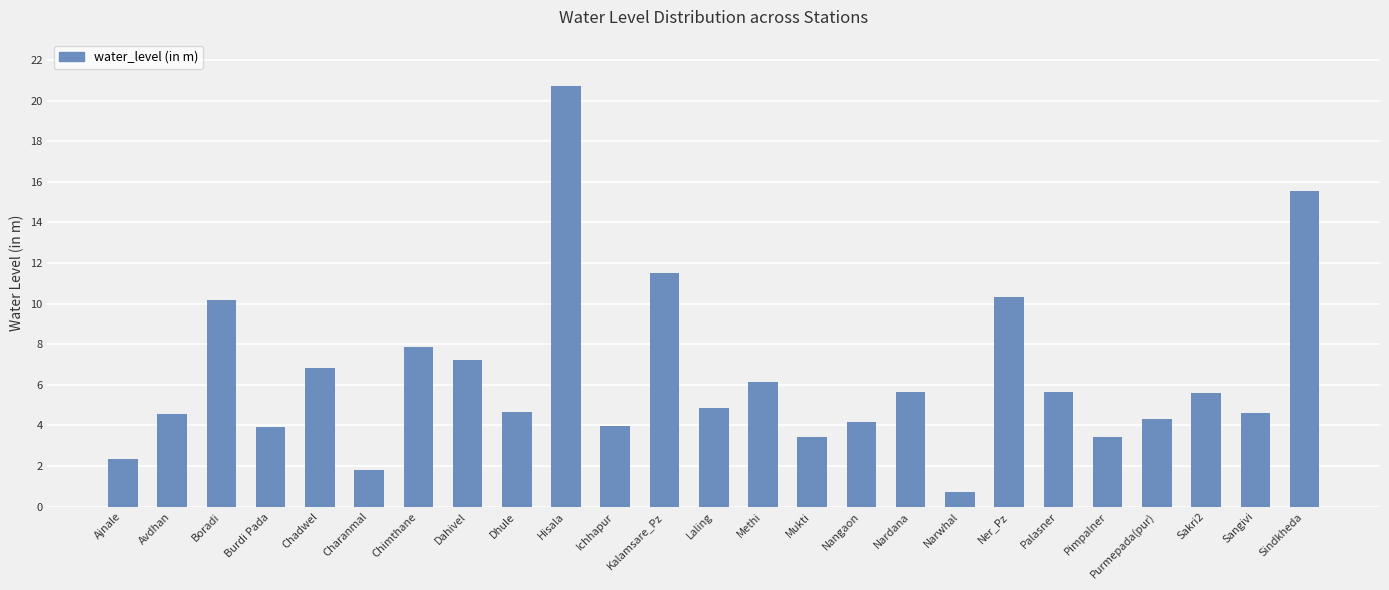

Does the chart contain any negative values?

No